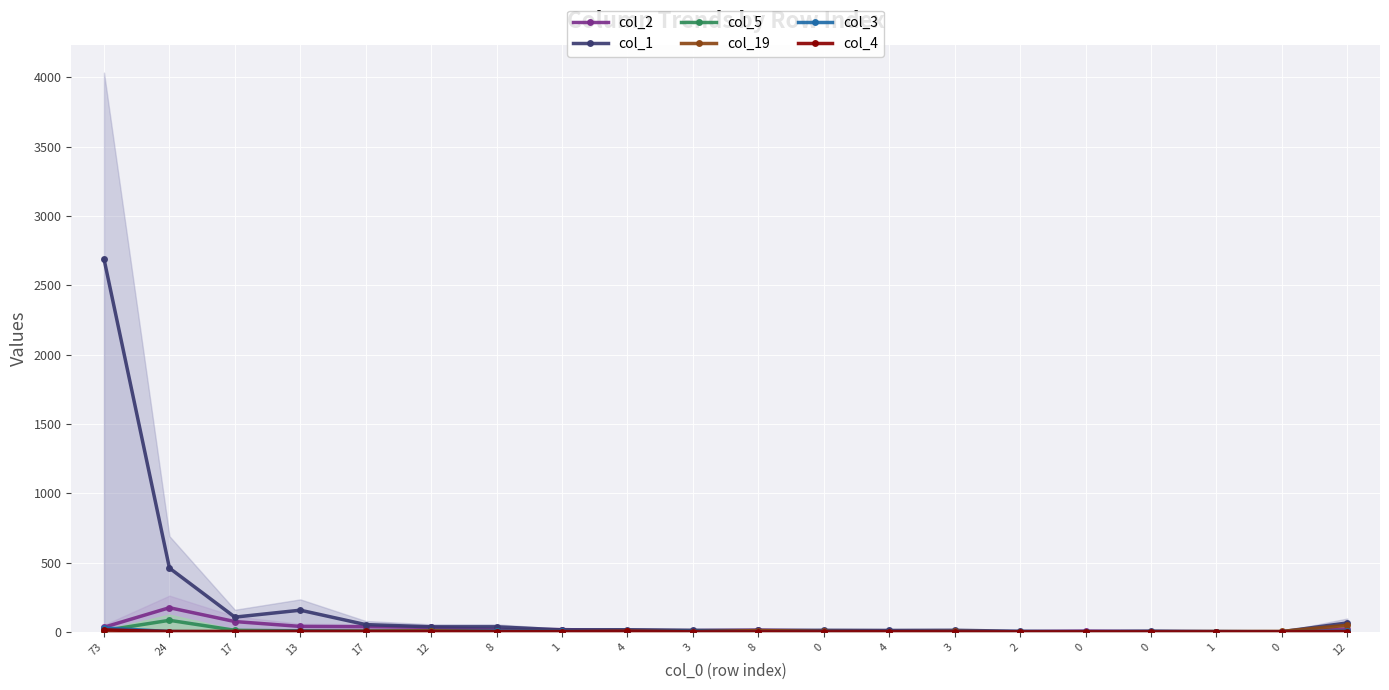

How many interior local valleys does the col_19 series have?

4